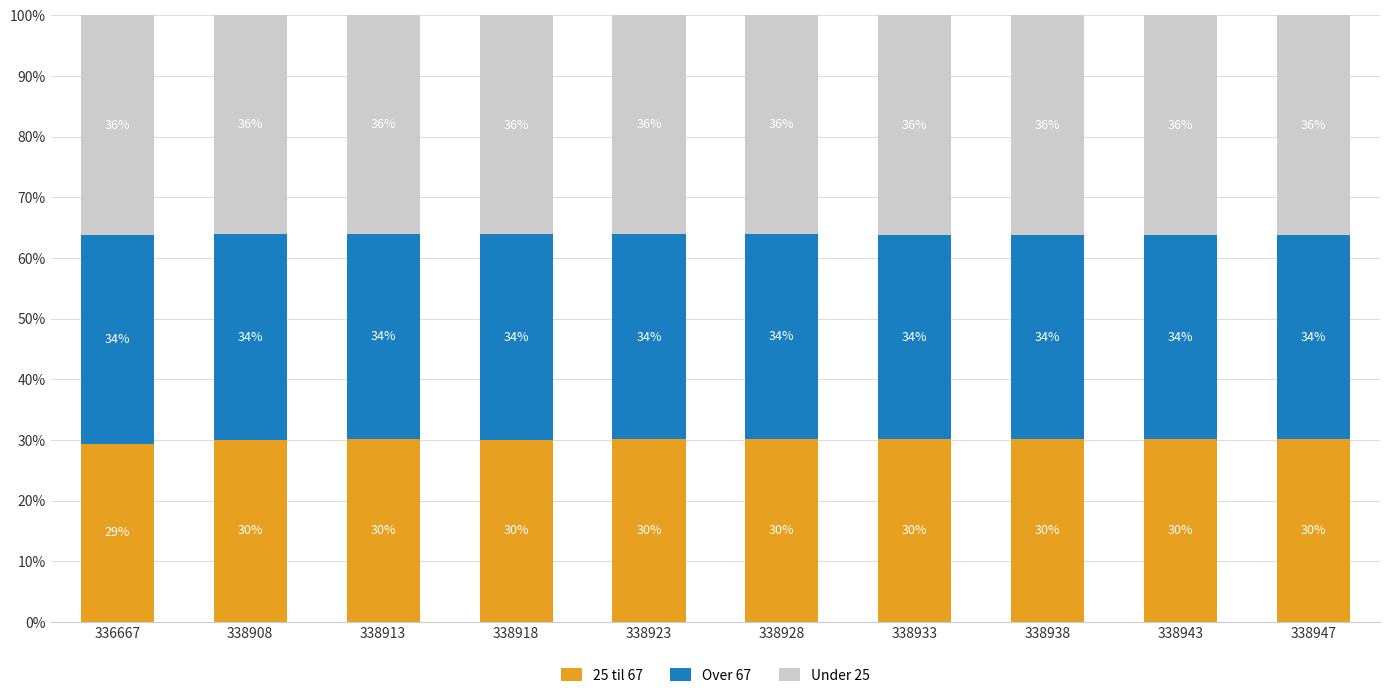

At which label does 25 til 67 first exceed 30?

338908